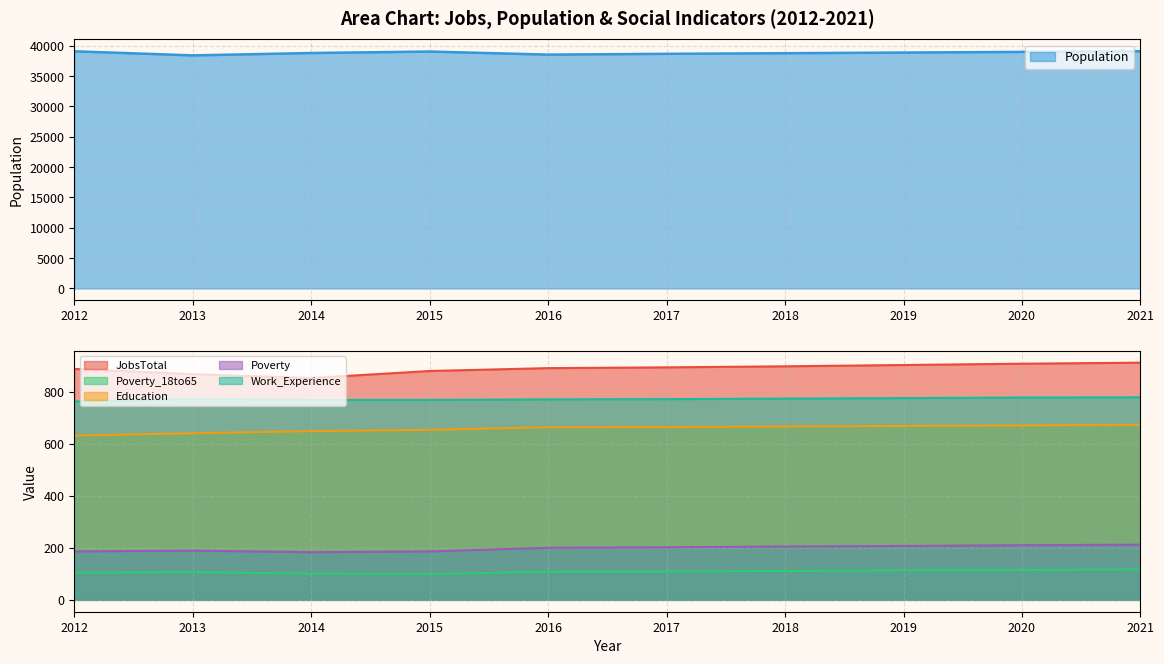

Reading left to right, transcribe all the data shown in this chart.

JobsTotal: 887	867	852	879	890	893	897	902	907	911
Population: 39098	38421	38813	39055	38549	38678	38781	38888	38995	39102
Poverty_18to65: 104	106	101	99	108	109	111	113	115	117
Education: 631	640	648	653	663	664	666	668	670	672
Poverty: 186	189	183	186	200	202	205	207	210	212
Work_Experience: 762	771	768	768	770	771	773	775	777	778